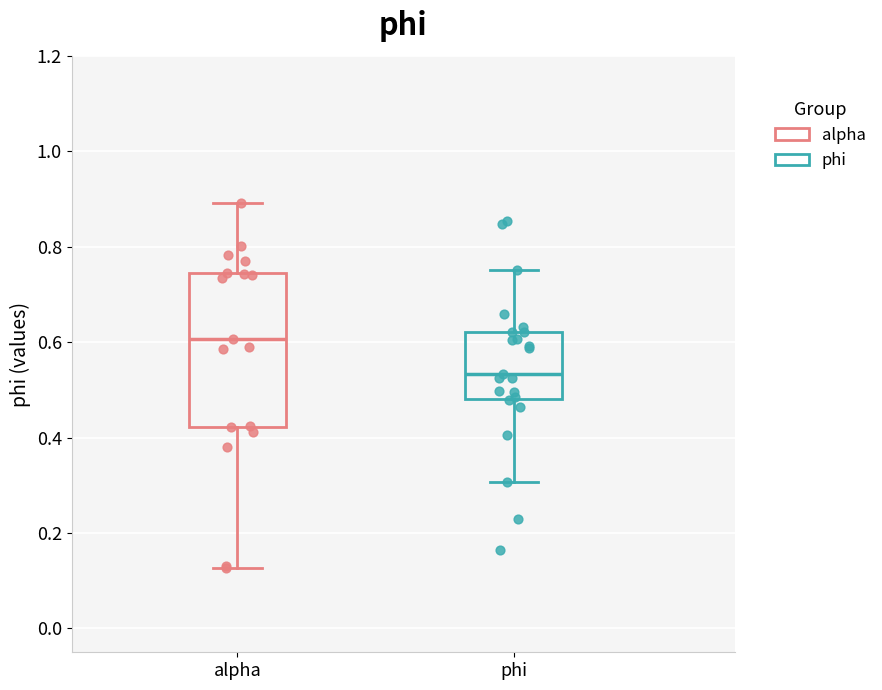

Comparing the boxes themselves (not the whiskers), which one is the tallest?

alpha